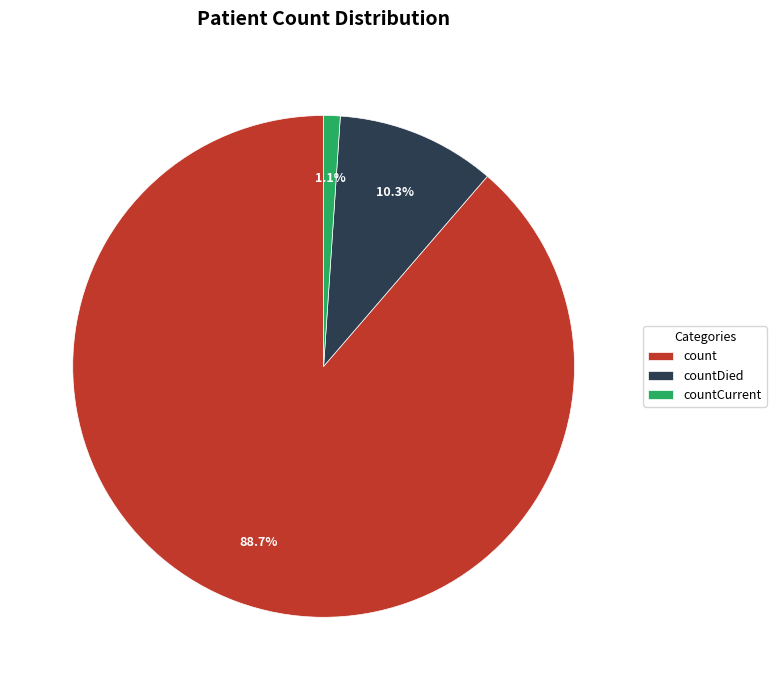

Which slice is the largest?

count